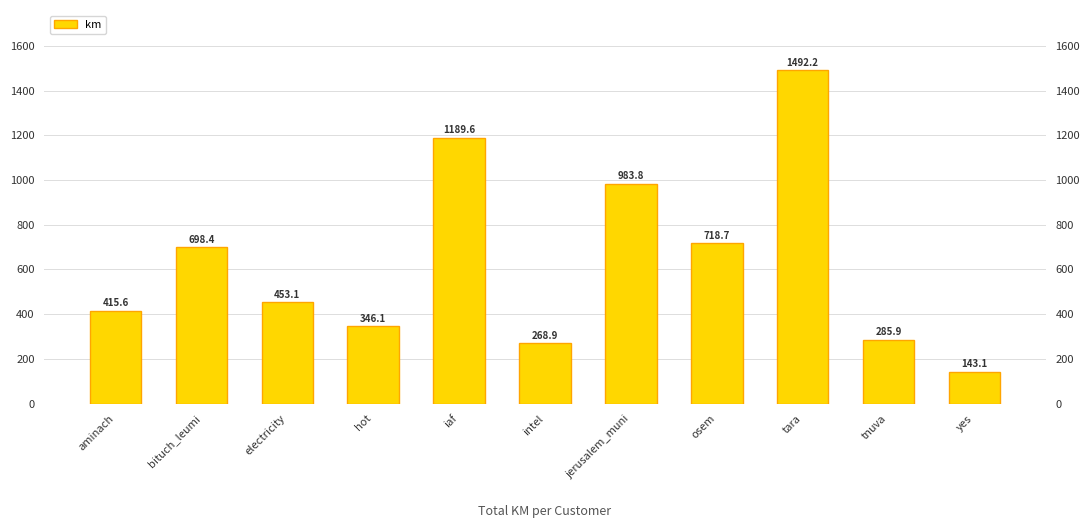

How many distinct data groups are displayed?

1